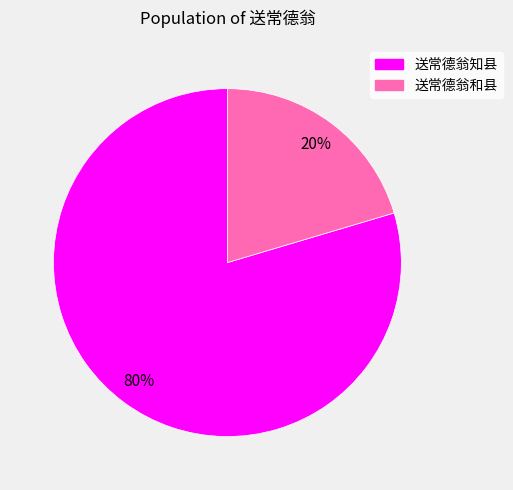

To the nearest percent, what percentage of the pie is 送常德翁知县?

80%